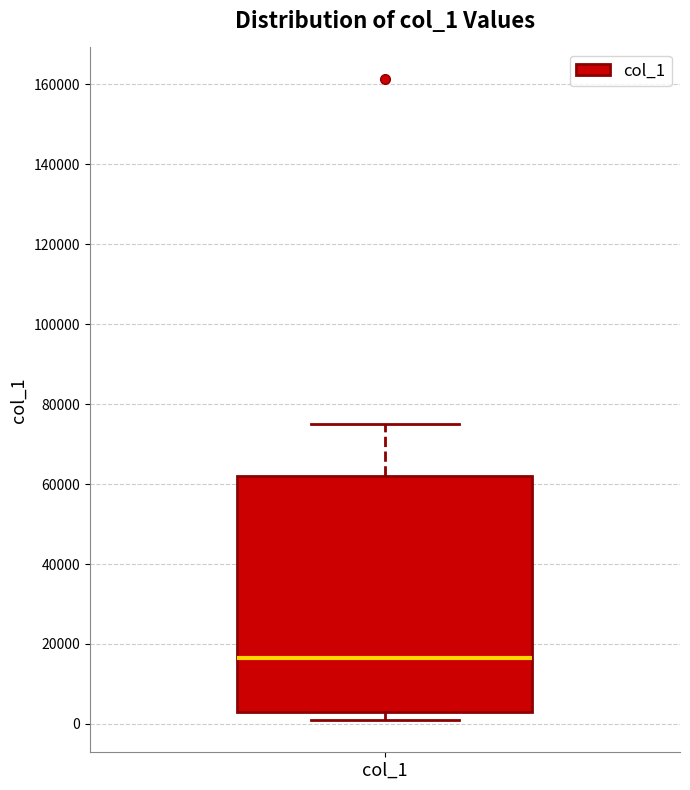

Transcribe this box plot: give where the median line is, the range the box spans, and where the two whiskers end, as read against the y-axis. The values are not printed on the chart, so give them approximately, as read against the axis.

median 16000, box 2000 to 62000, whiskers 0 to 74000